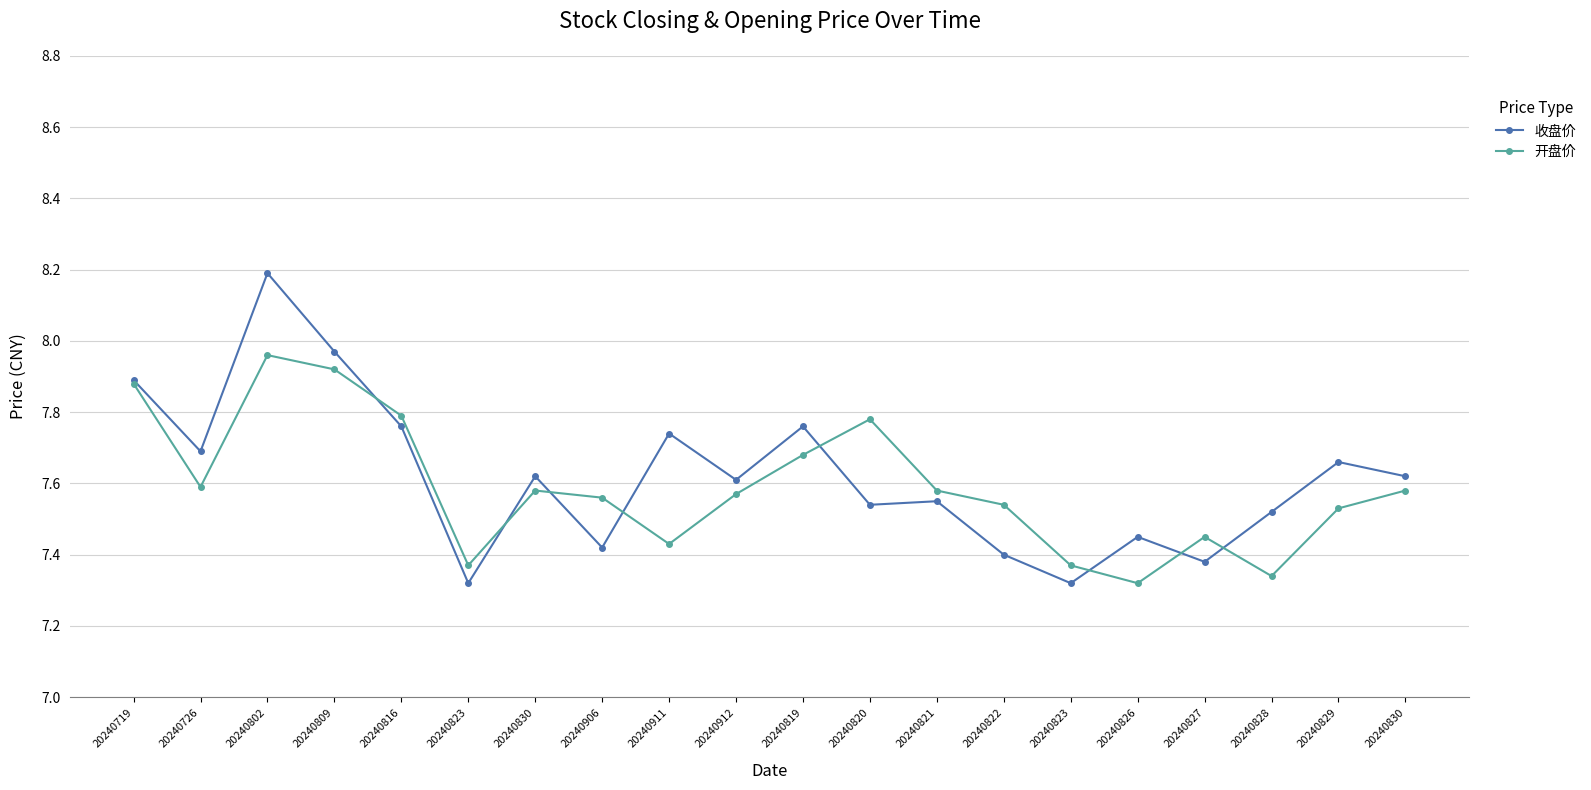

Reading left to right, what are all the values shown in this chart?

收盘价: 7.9	7.7	8.2	8.0	7.8	7.3	7.6	7.4	7.7	7.6	7.8	7.5	7.5	7.4	7.3	7.5	7.4	7.5	7.7	7.6
开盘价: 7.9	7.6	8.0	7.9	7.8	7.4	7.6	7.6	7.4	7.6	7.7	7.8	7.6	7.5	7.4	7.3	7.5	7.3	7.5	7.6